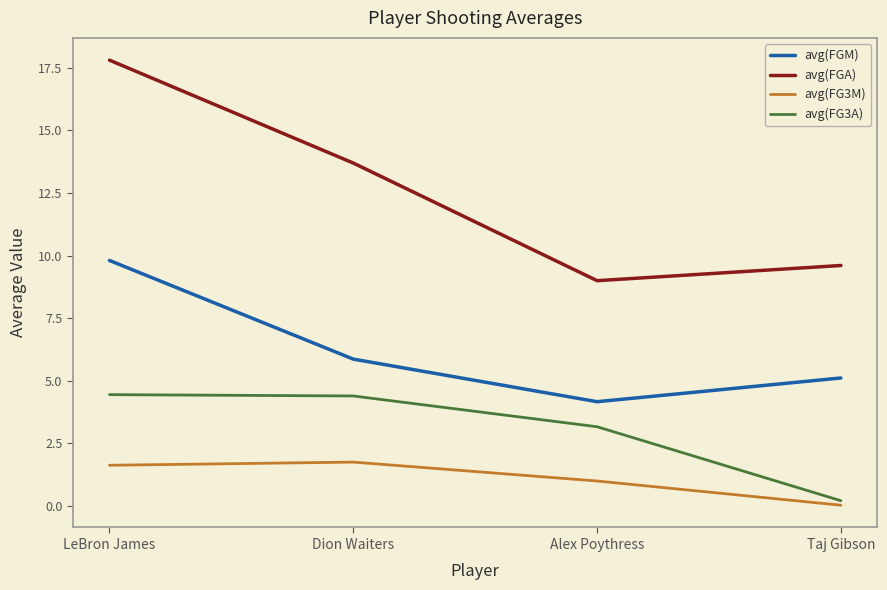

Rank the series at Alex Poythress from highest to lowest value.

avg(FGA), avg(FGM), avg(FG3A), avg(FG3M)